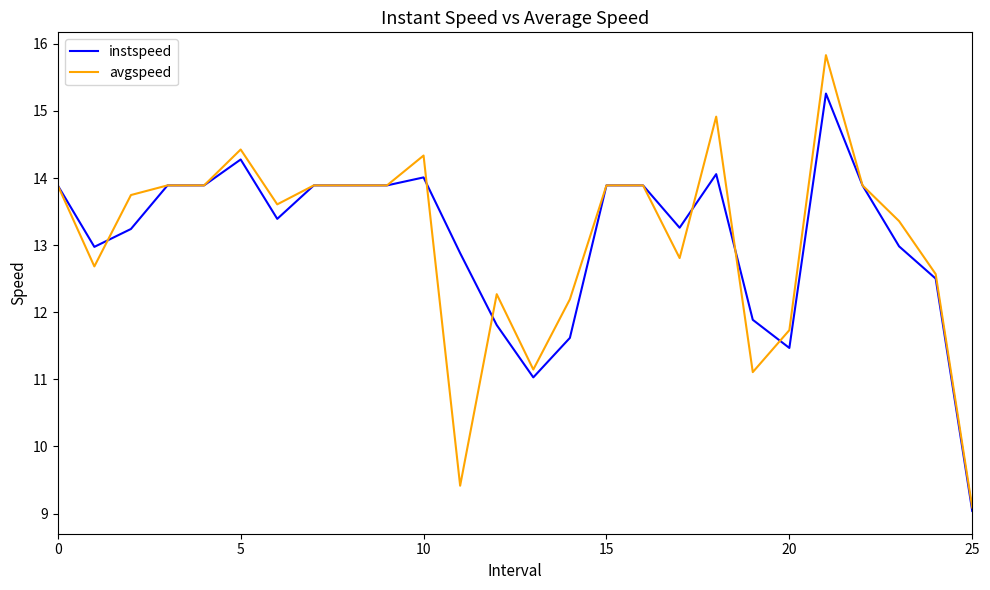

List the series in order of their peak value, lowest first.

instspeed, avgspeed